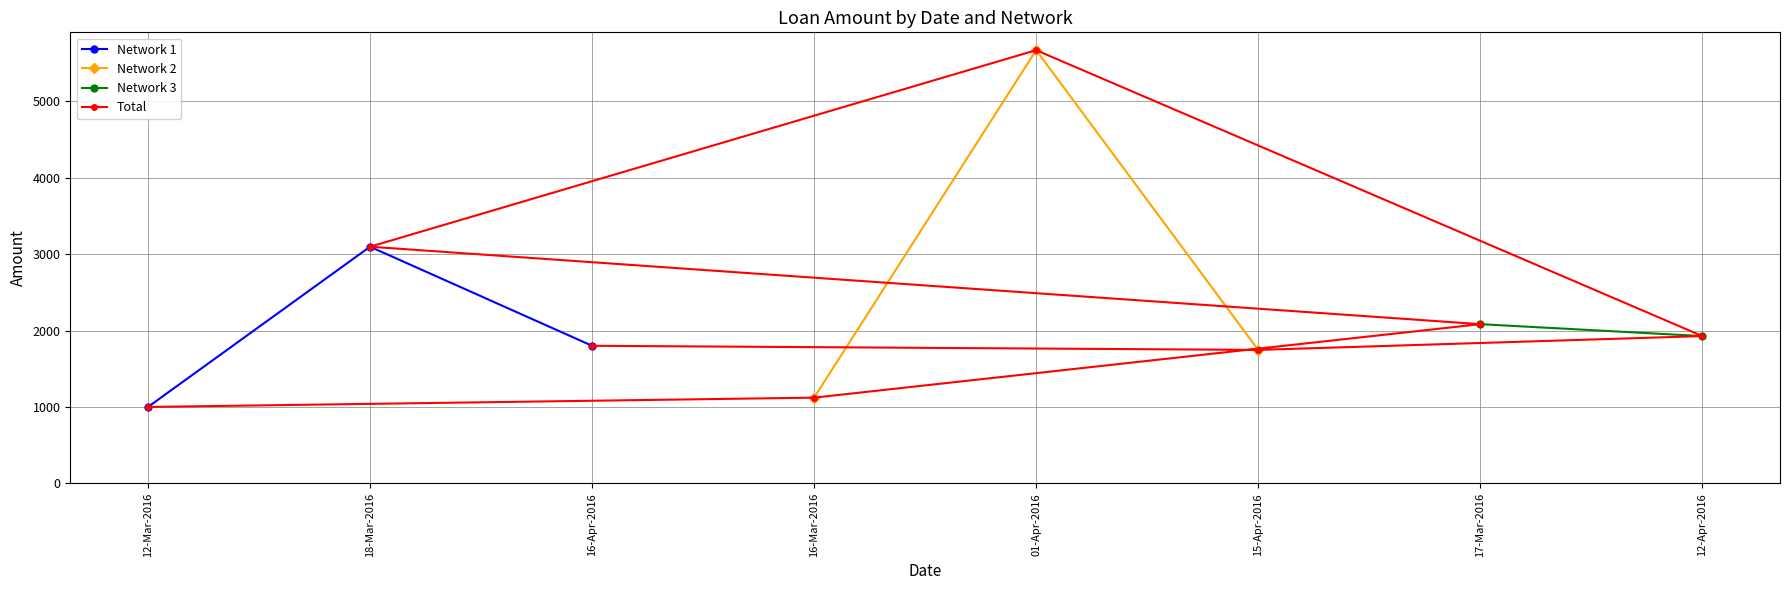

What is the difference between the Network 1 values at 12-Mar-2016 and 18-Mar-2016?

2098